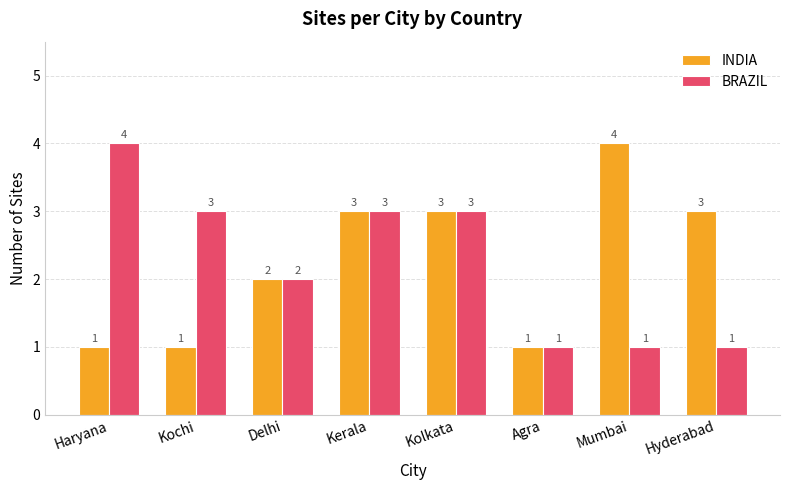

At which label does BRAZIL first exceed 3?

Haryana